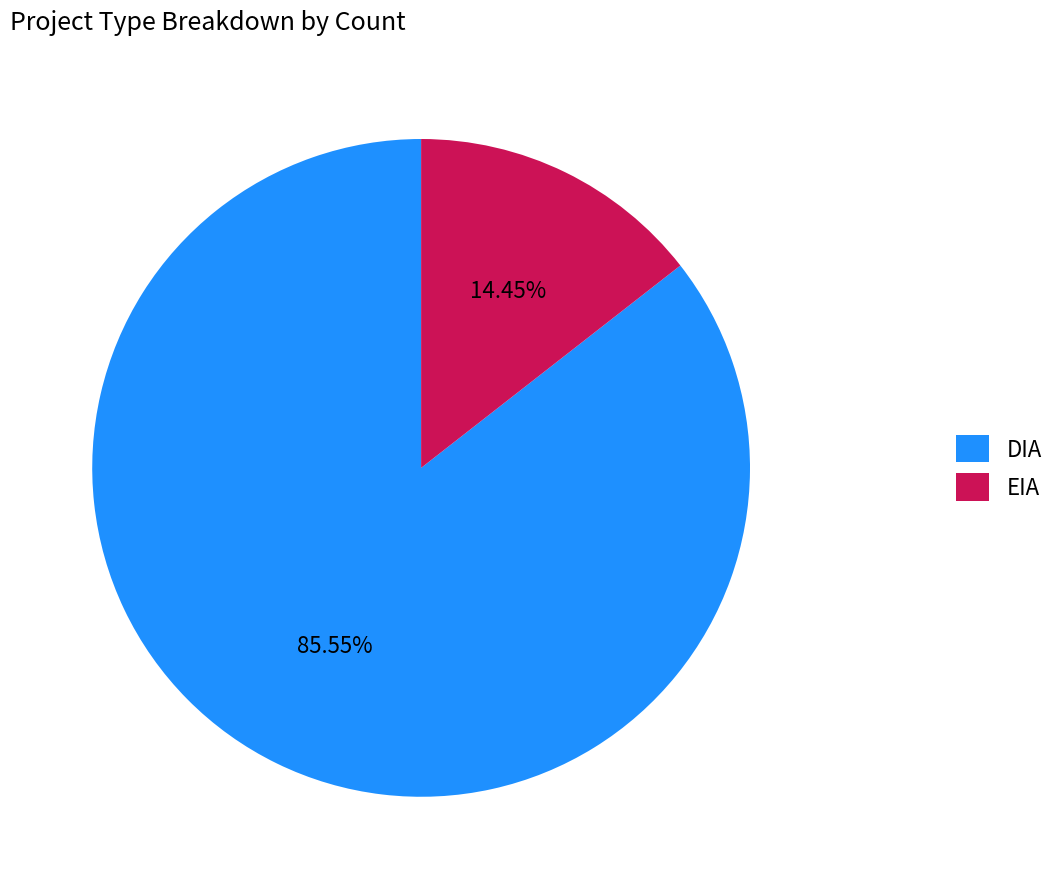

Which slice is the smallest?

EIA